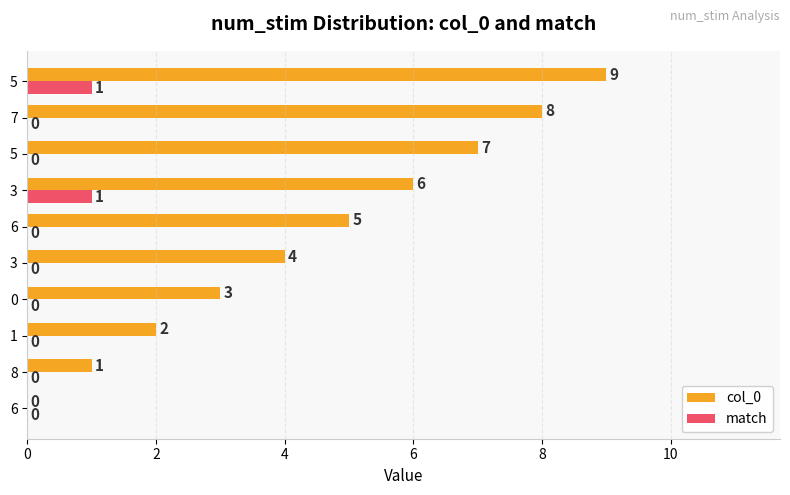

What are all the series names shown in the legend?

col_0, match